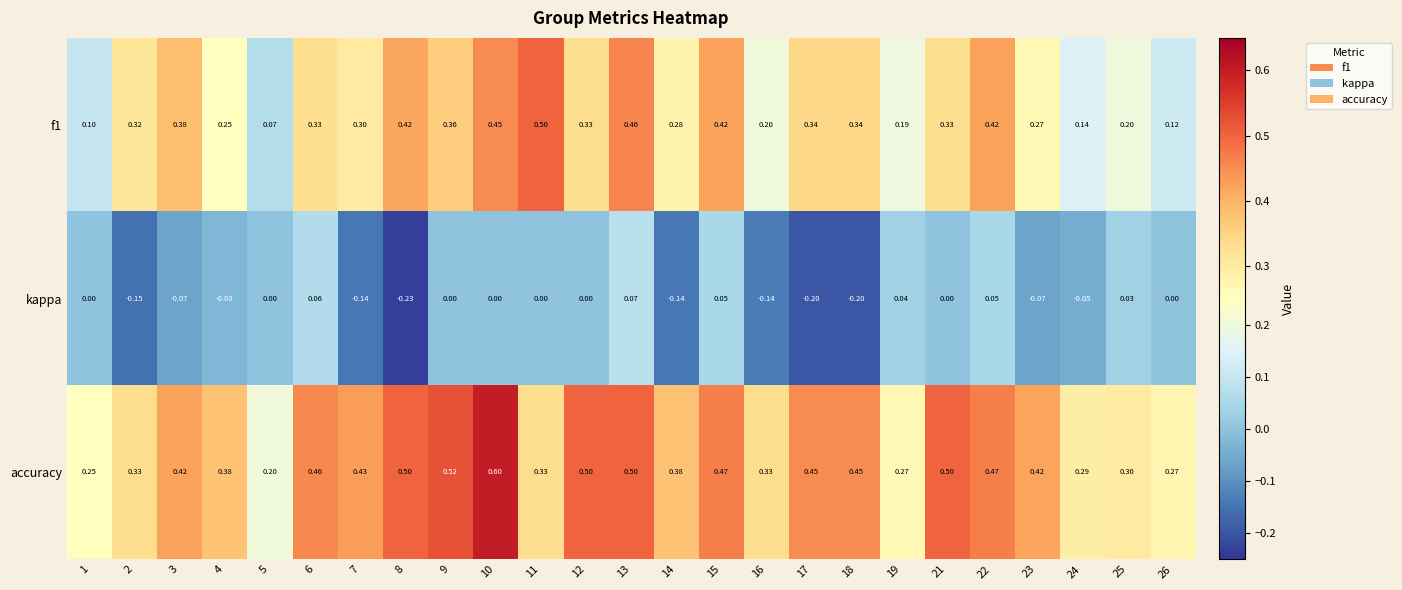

Which series changed the most between 8 and 13?

kappa